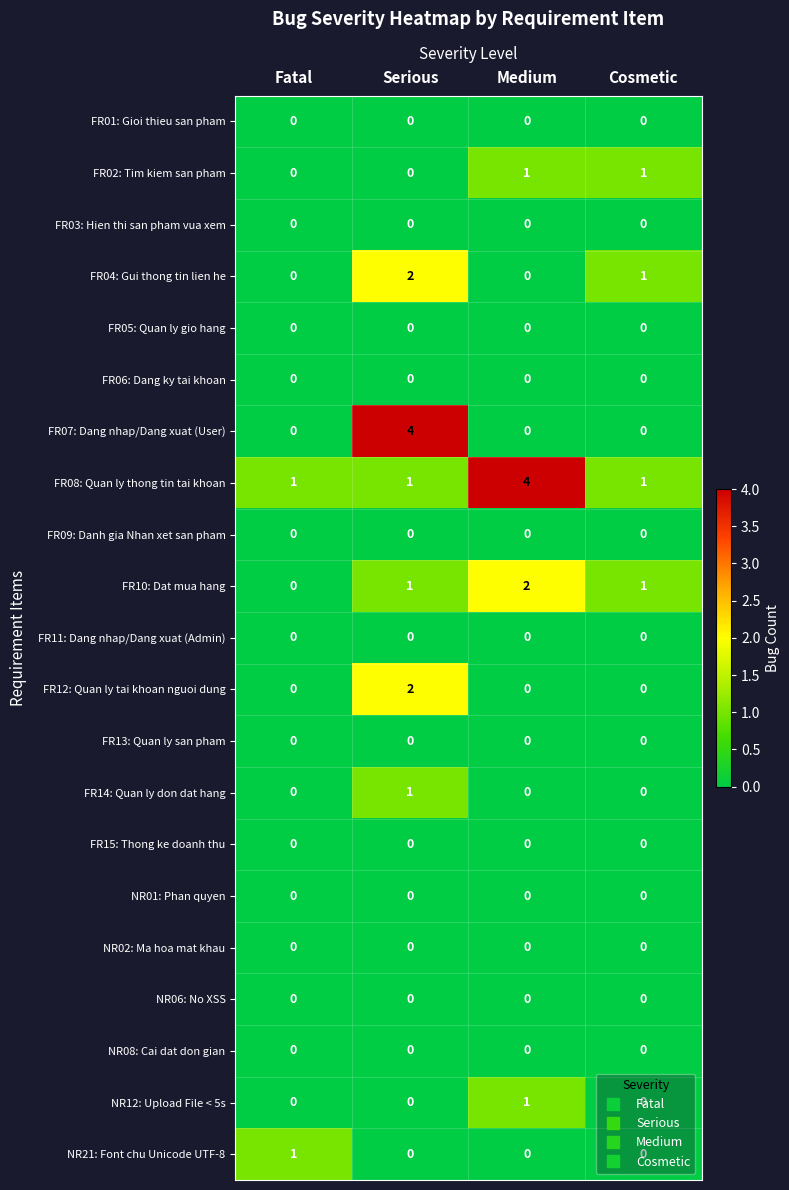

Which series changed the most between Serious and Medium?

FR07: Dang nhap/Dang xuat (User)